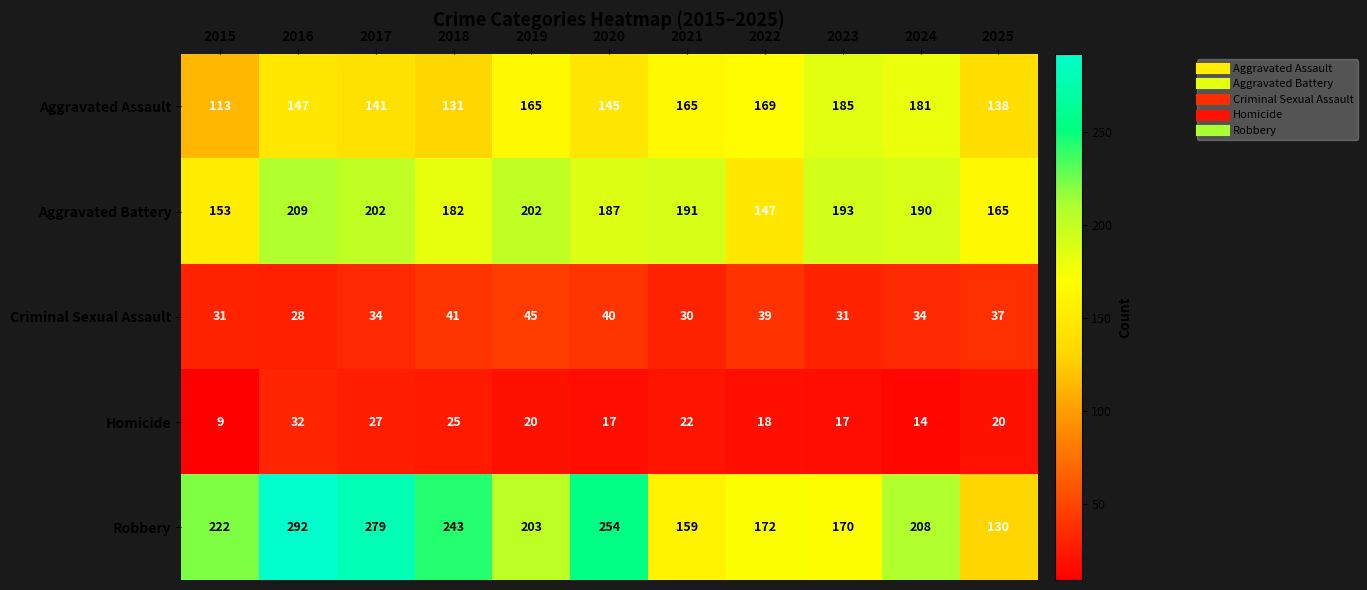

How many series are shown in this chart?

5